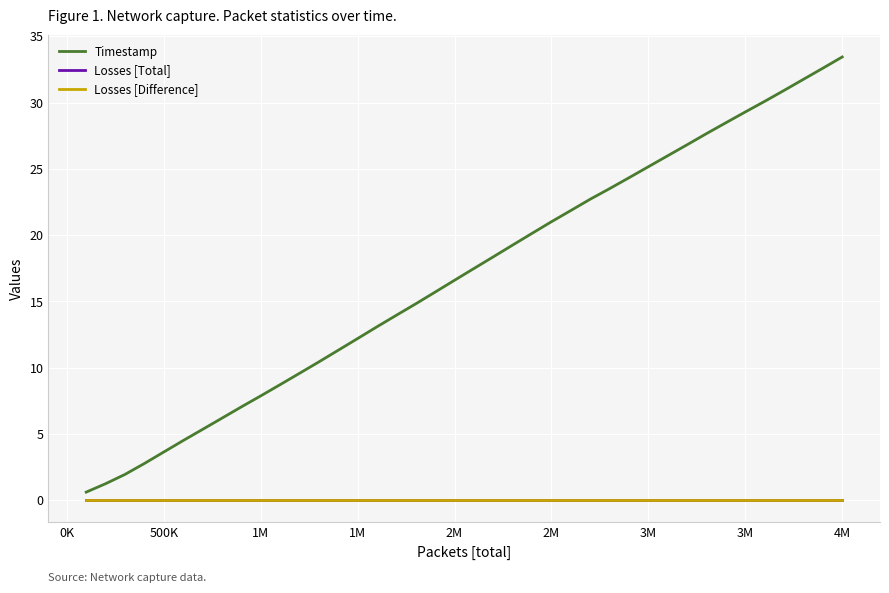

Which series has the largest total across all categories?

Timestamp